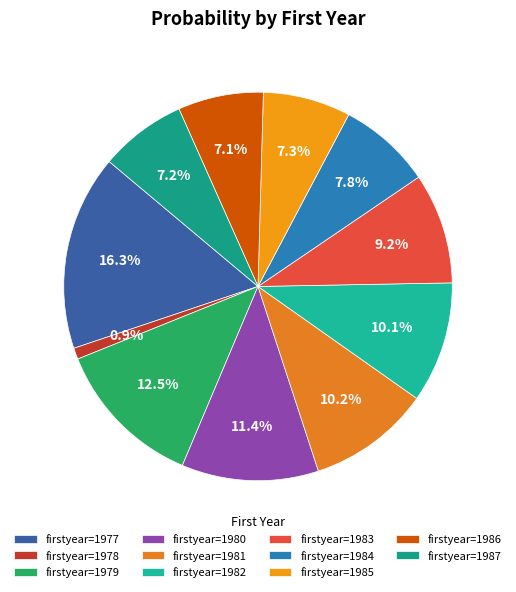

Count the number of slices in the pie.

11